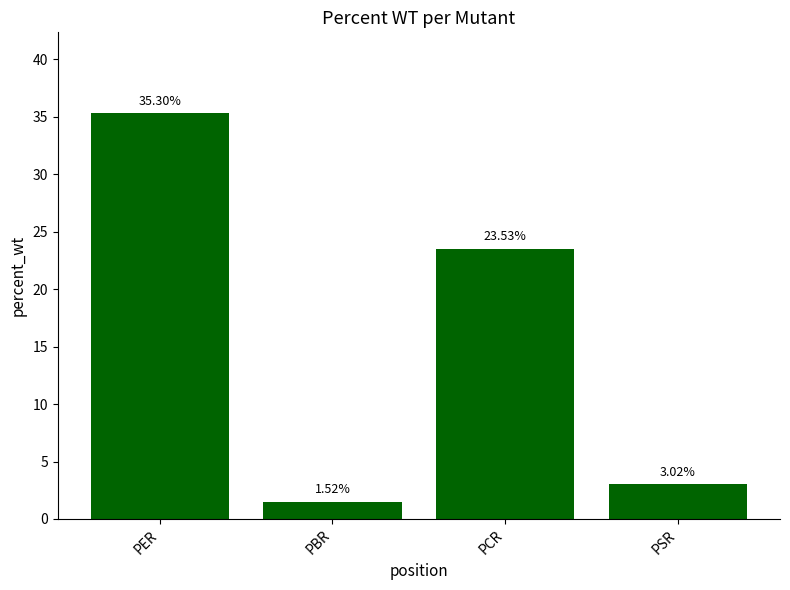

Which category has the highest value across all series?

PER